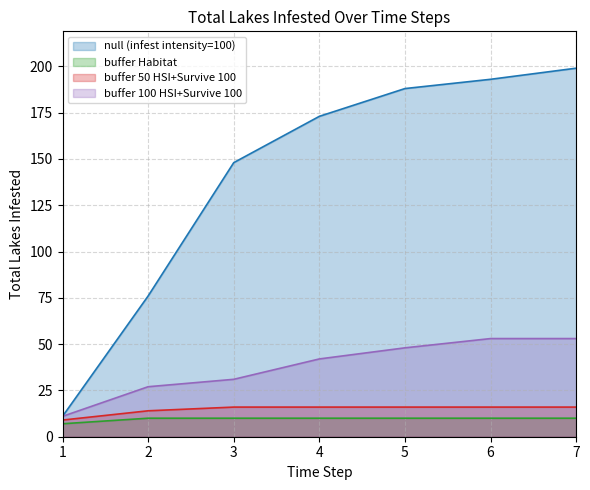

List the series in order of their peak value, highest first.

null (infest intensity=100), buffer 100 HSI+Survive 100, buffer 50 HSI+Survive 100, buffer Habitat